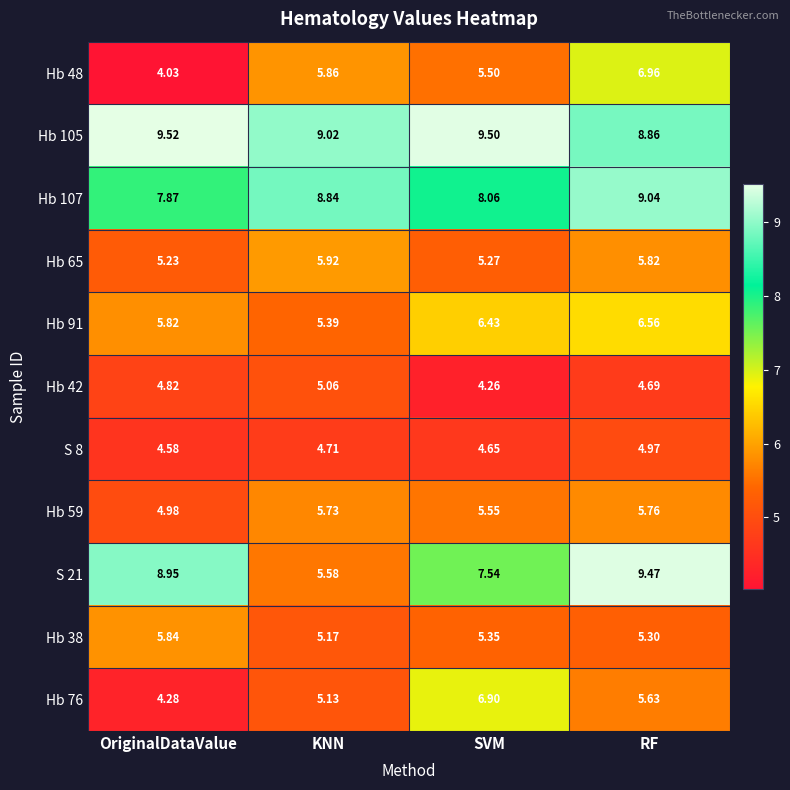

At which category is the sum across all series the highest?

RF